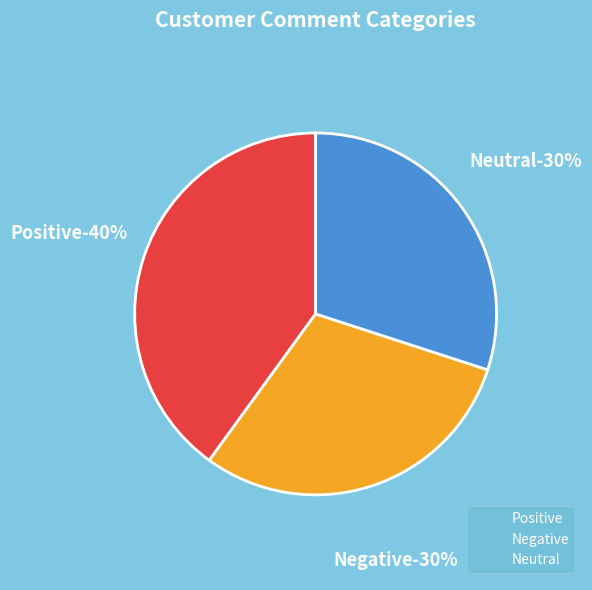

How many slices are in this pie chart?

3